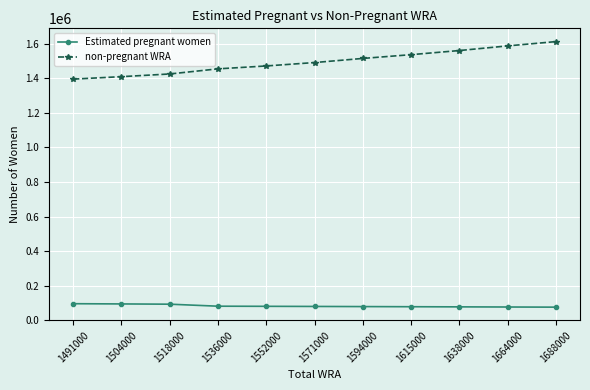

True or false: non-pregnant WRA and Estimated pregnant women intersect in this chart.

False